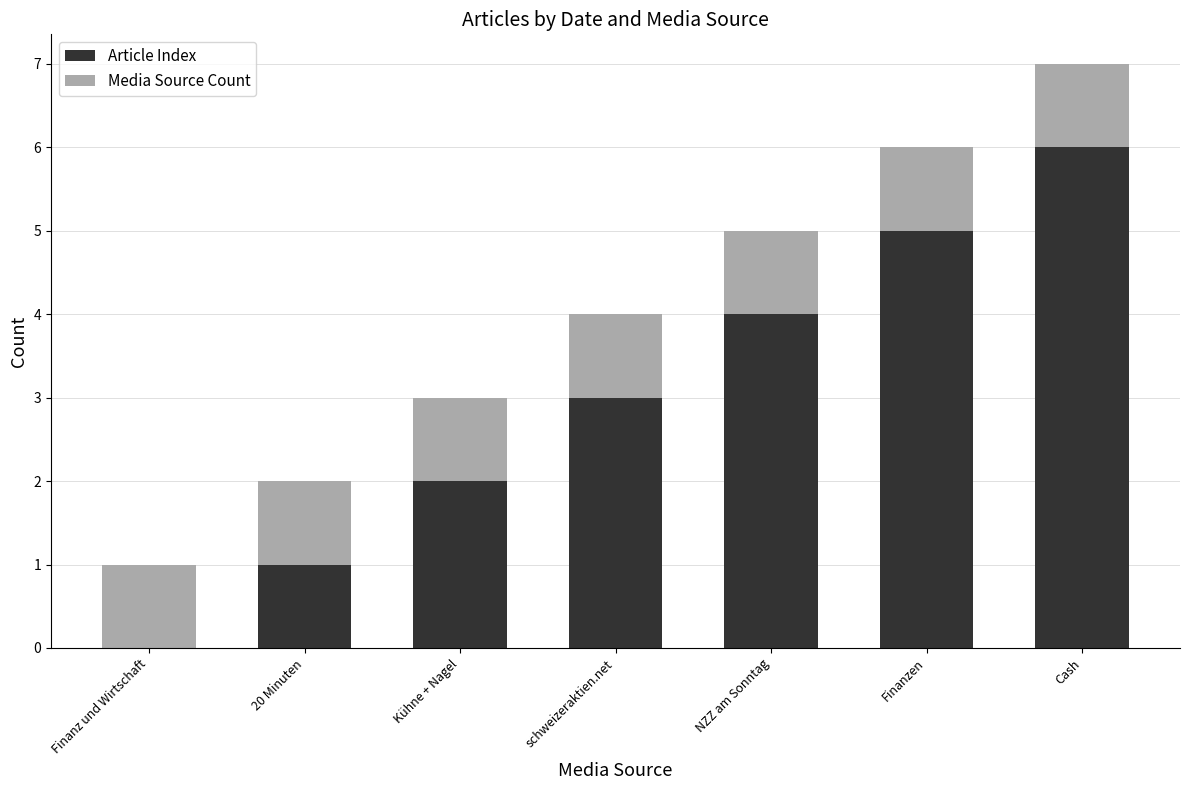

At which category is the sum across all series the highest?

Cash